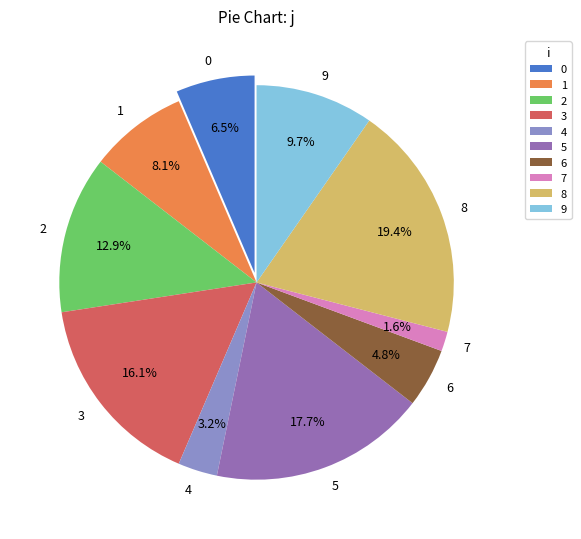

How many slices are in this pie chart?

10